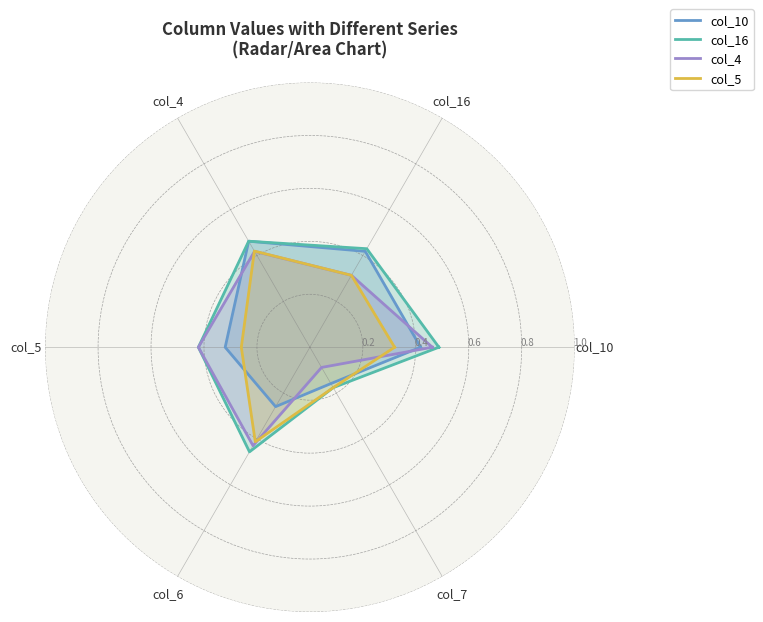

Which series has the largest total across all categories?

col_16